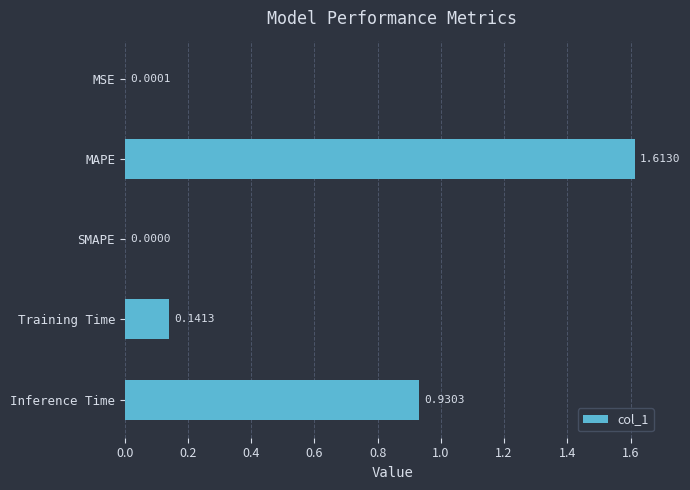

Which label corresponds to the largest value in the chart?

MAPE